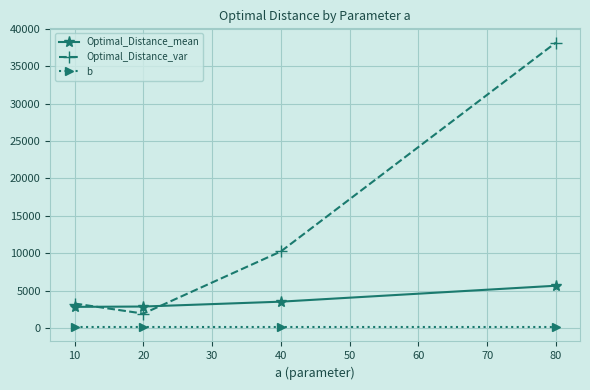

What is the value of the Optimal_Distance_var point at the 1st from the left?

3274.1